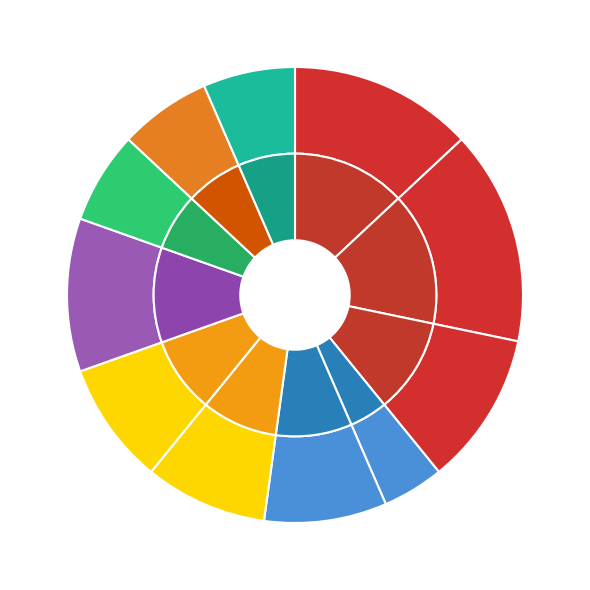

How many segments does this pie chart have?

11